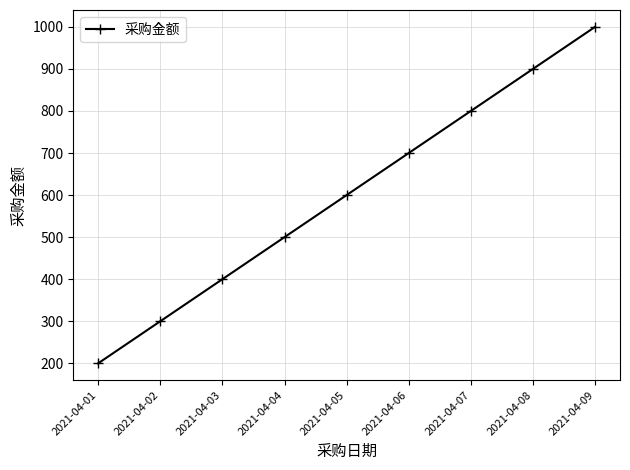

Rank the categories by value from lowest to highest.

2021-04-01, 2021-04-02, 2021-04-03, 2021-04-04, 2021-04-05, 2021-04-06, 2021-04-07, 2021-04-08, 2021-04-09